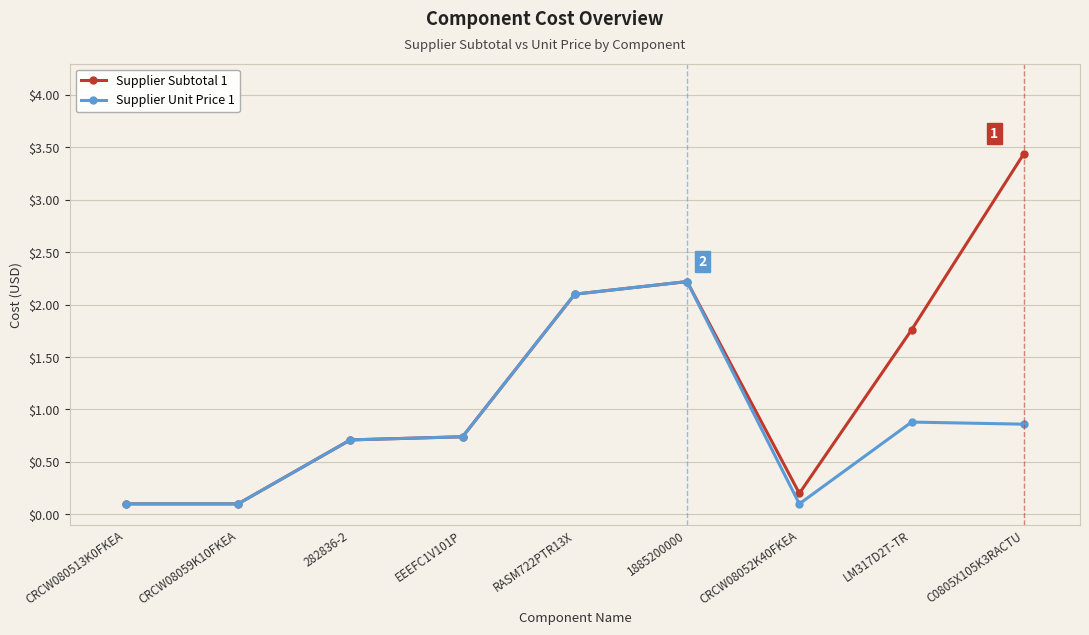

True or false: Supplier Subtotal 1 has more than 2 interior local peaks.

False